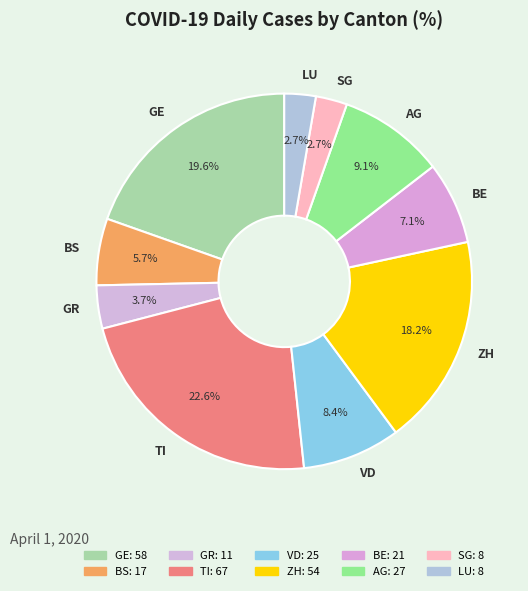

Which category has the biggest portion of the pie?

TI